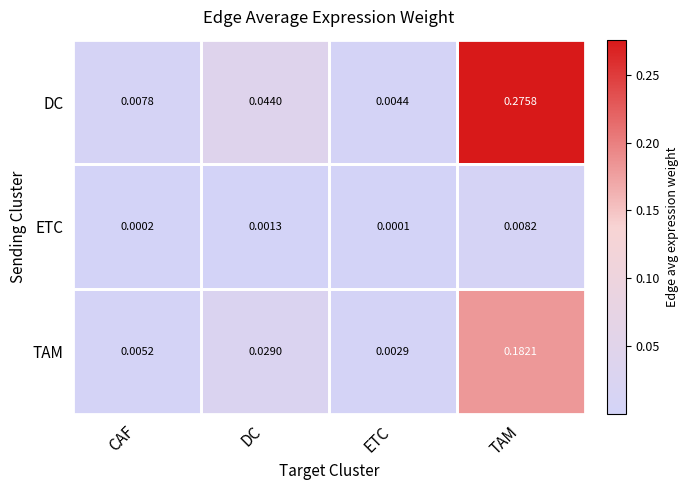

Count the number of data series in this chart.

3